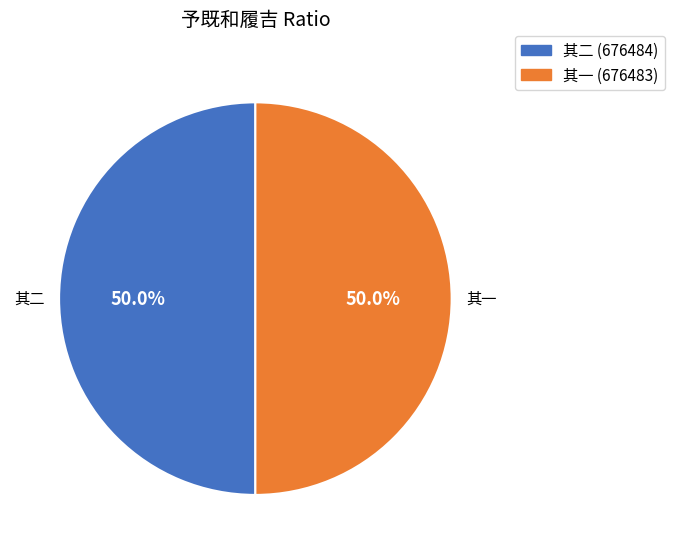

Is the sum of 其二 and 其一 greater than half?

Yes